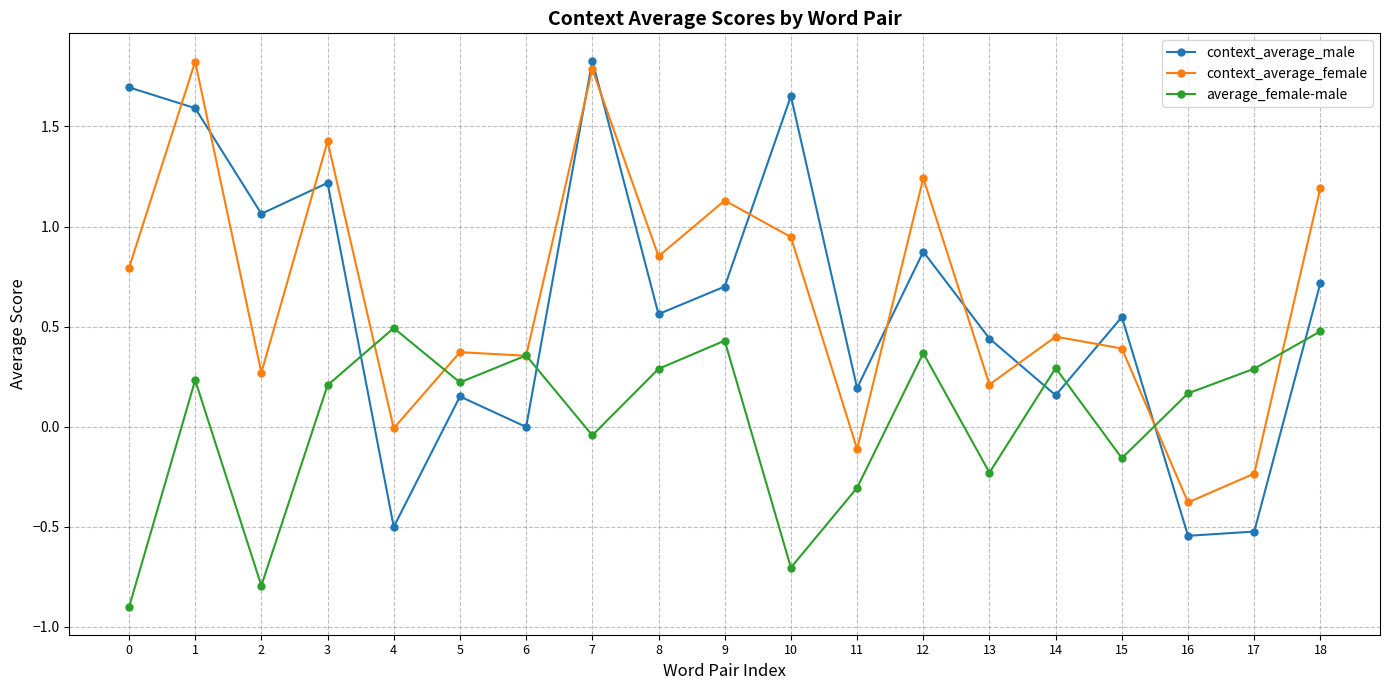

Is the value of average_female-male at 1 greater than the value of context_average_male at 1?

No